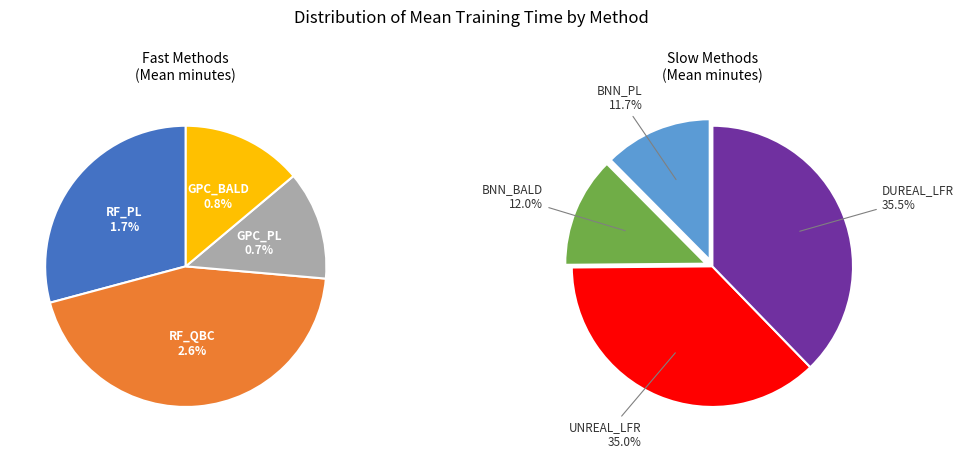

Which has a higher value, RF_PL or GPC_BALD?

RF_PL